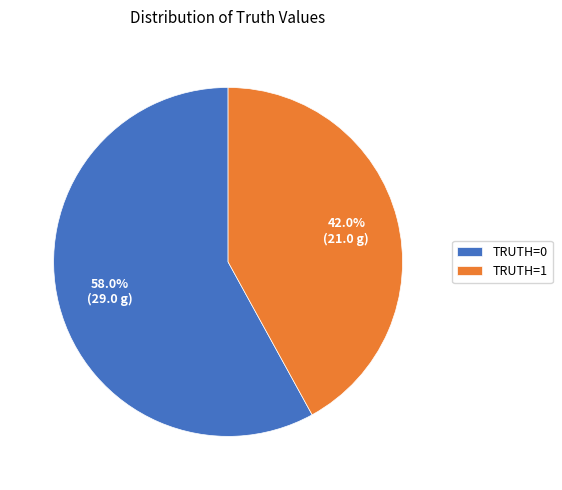

Combined, what portion of the pie is TRUTH=1 and TRUTH=0?

100.0%